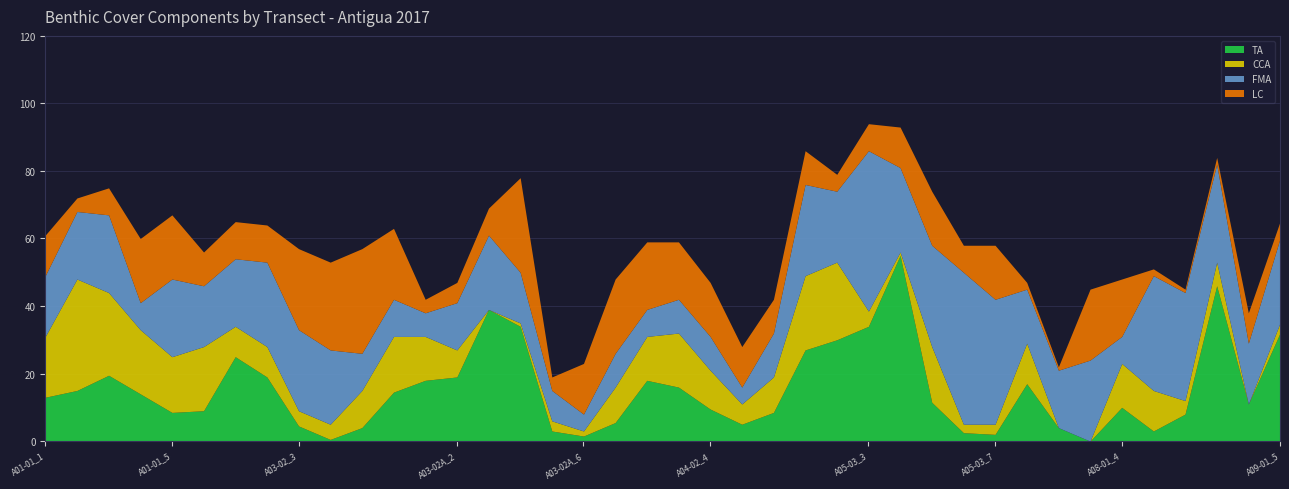

What position from the right is A03-02_5?

30